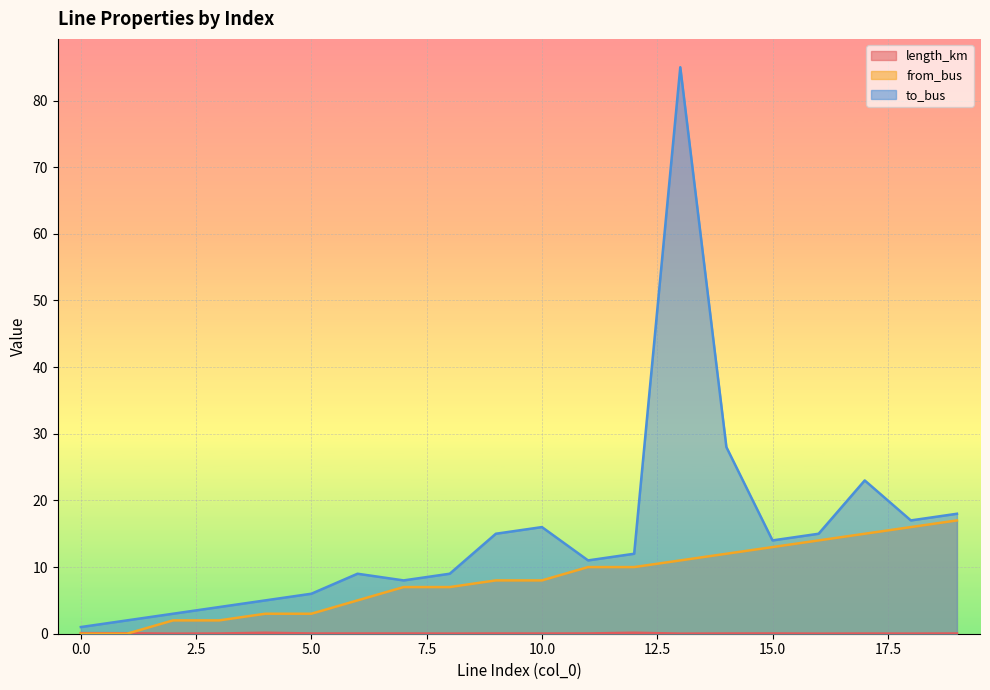

What is the difference between the maximum and second lowest values in the length_km series?

0.1